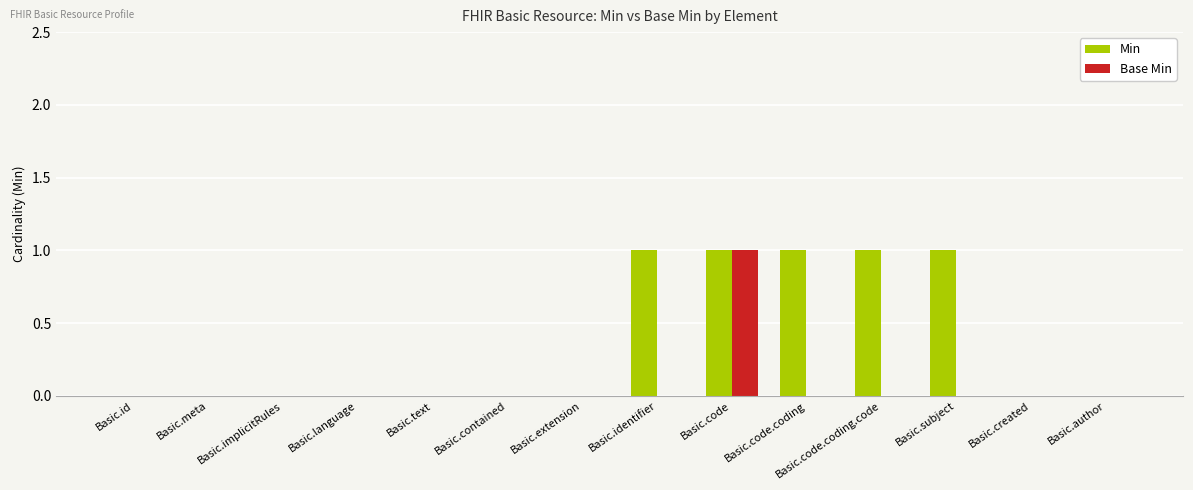

The value of Min at Basic.id is 1. True or false?

False